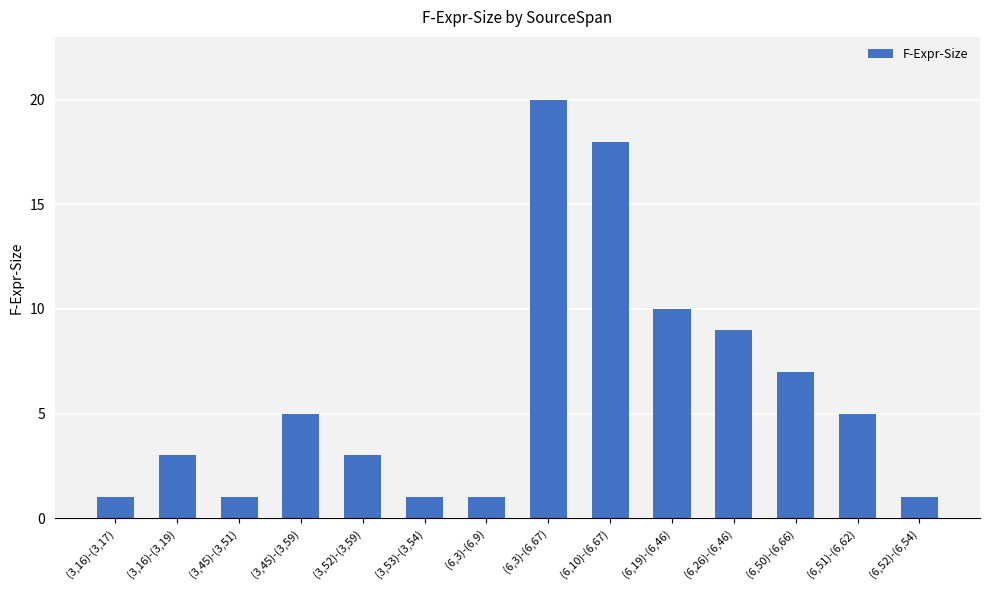

Read the value at (3,52)-(3,59).

3